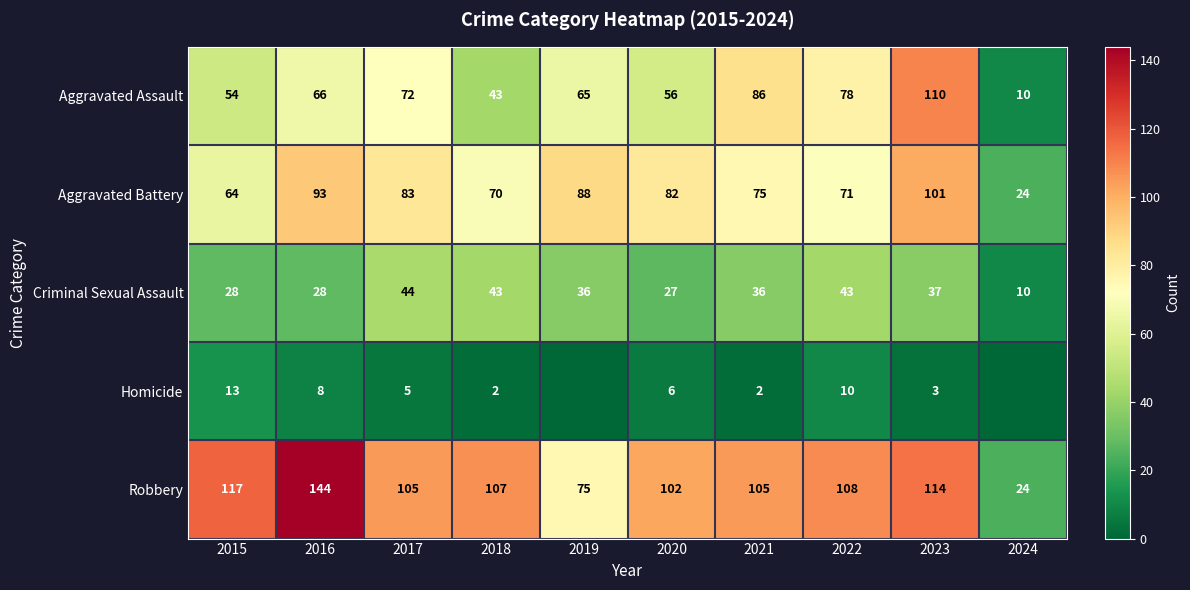

What is the spread (max minus min) of values at 2016?

136